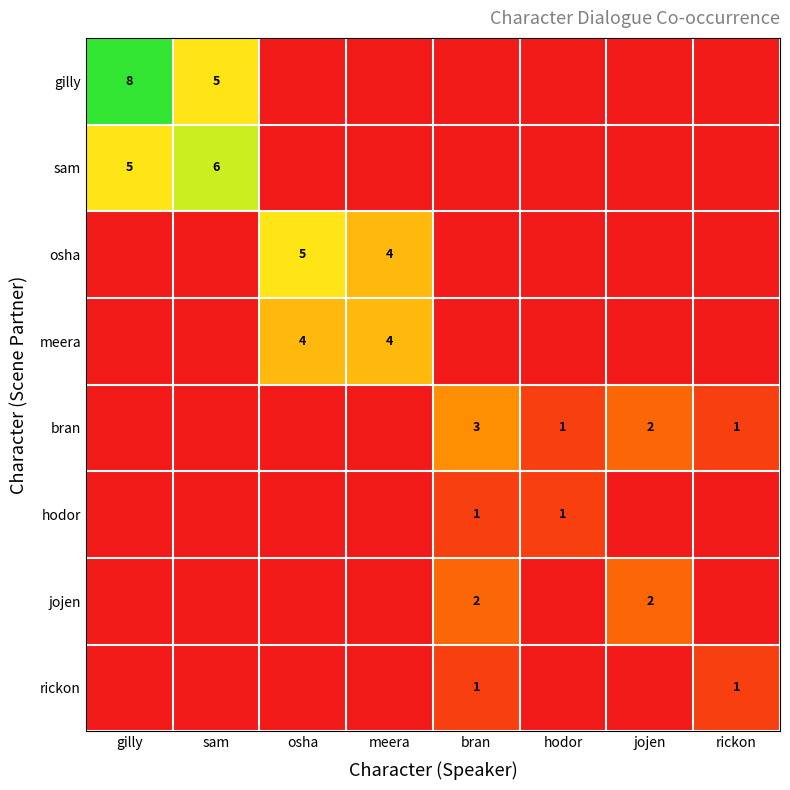

Is it true that rickon equals 1 at rickon?

True